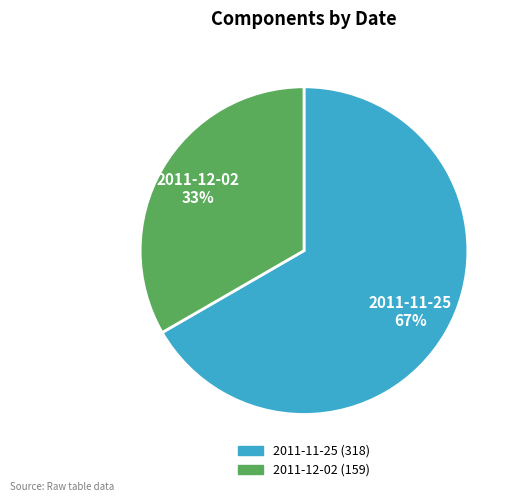

How many slices are in this pie chart?

2